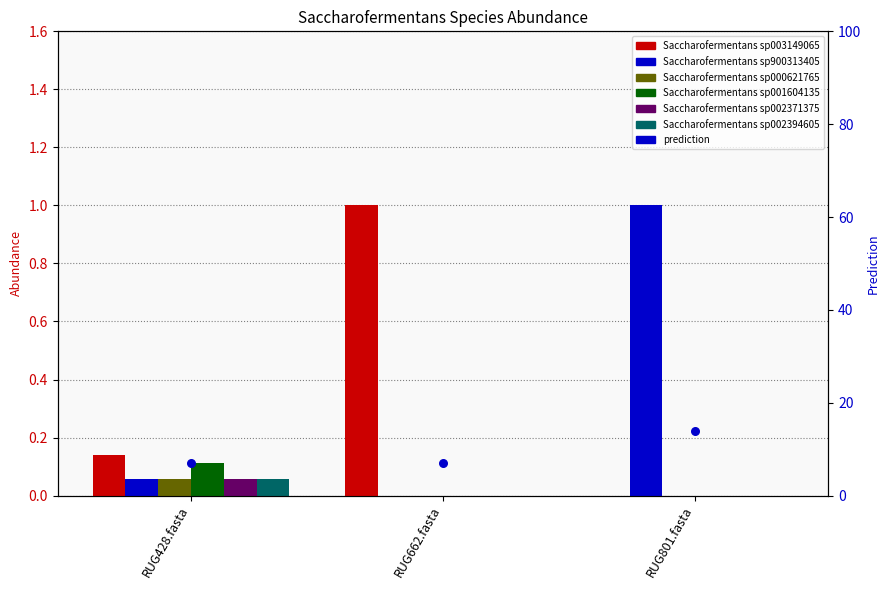

What is the total value across all series at RUG428.fasta?

0.5